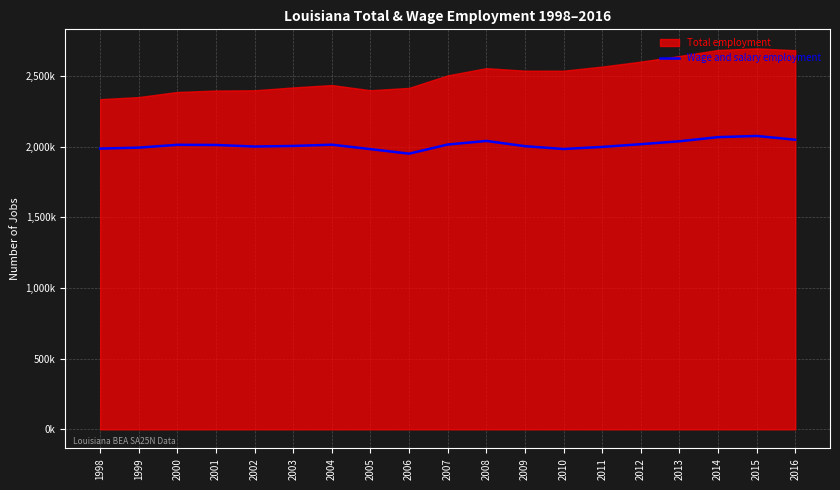

What is the difference between the values at 2003 and 2002?

4146